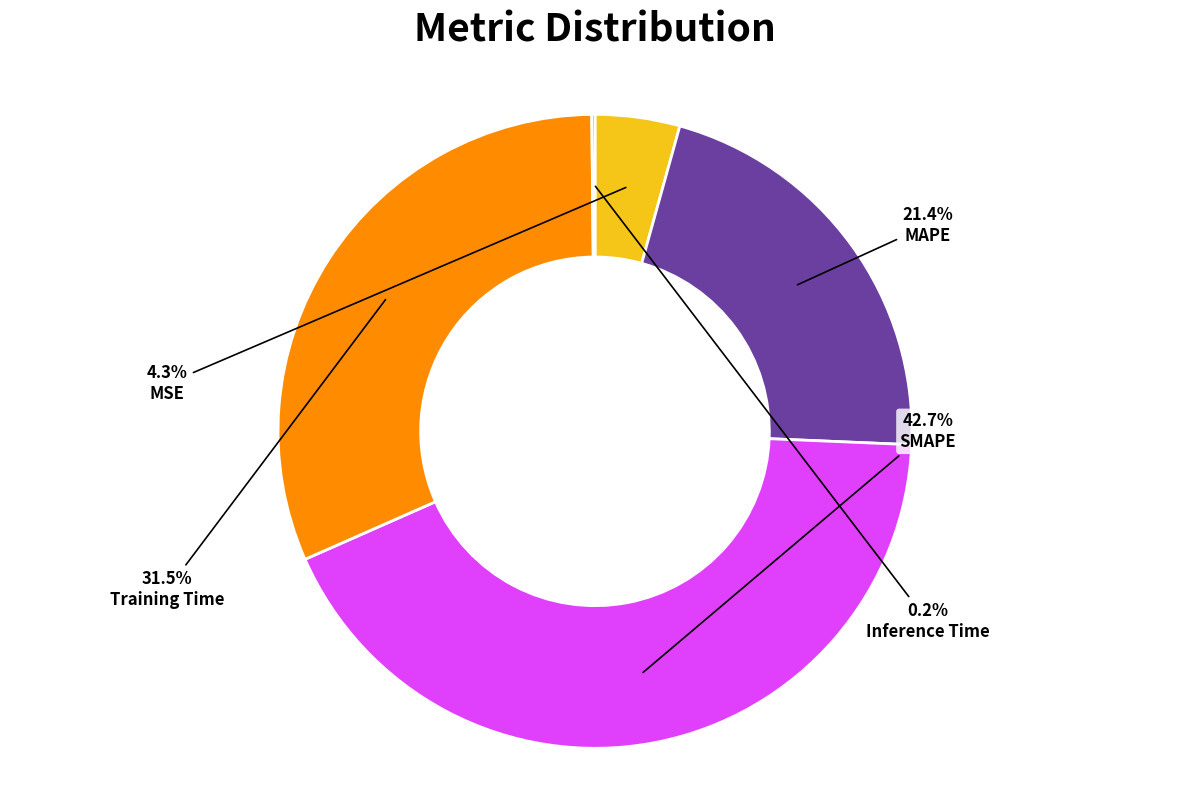

Which has a higher value, Training Time or MSE?

Training Time